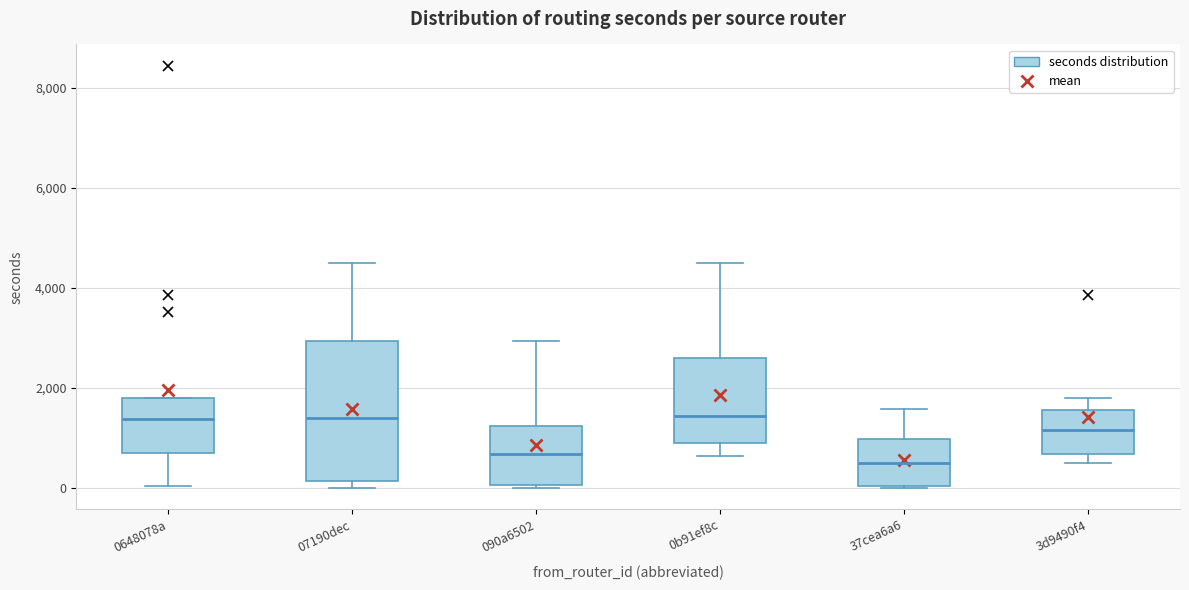

Reading left to right, transcribe this box plot: for each box, give where its median line is, the range the box spans, and where its two whiskers end, as read against the y-axis. The values are not printed on the chart, so give them approximately, as read against the axis.

0648078a: median 1400, box 800 to 1800, whiskers 0 to 1800
07190dec: median 1400, box 200 to 3000, whiskers 0 to 4600
090a6502: median 600, box 0 to 1200, whiskers 0 (just below the box's lower edge) to 3000
0b91ef8c: median 1400, box 800 to 2600, whiskers 600 to 4600
37cea6a6: median 600, box 0 to 1000, whiskers 0 to 1600
3d9490f4: median 1200, box 600 to 1600, whiskers 600 (just below the box's lower edge) to 1800